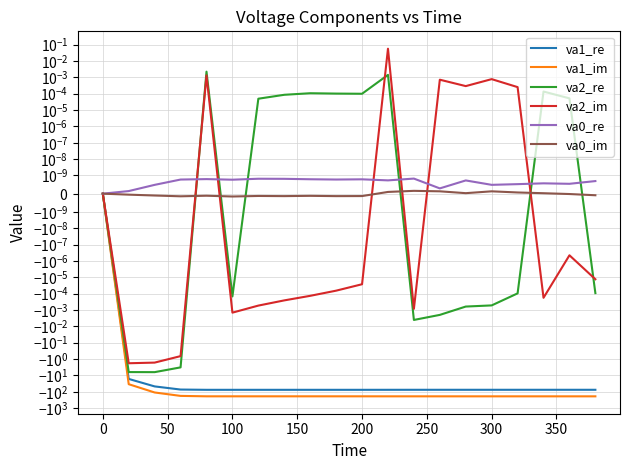

True or false: va0_re has more than 1 interior local peaks.

True